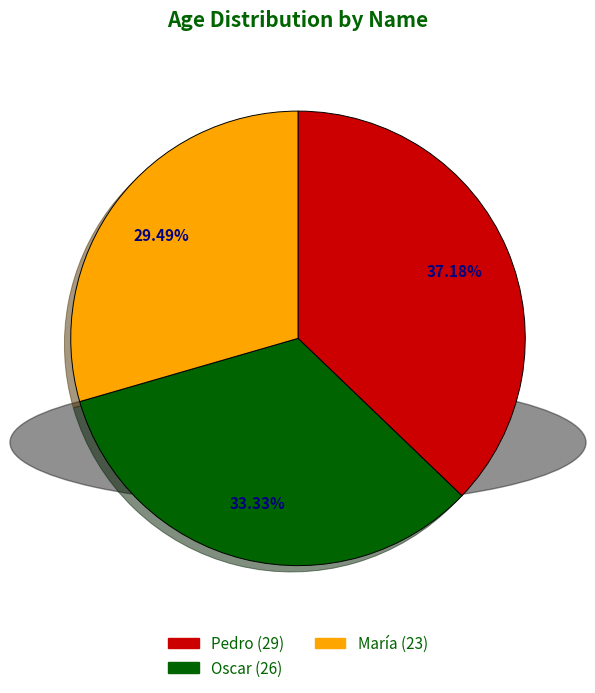

The Pedro slice represents 27% of the pie. True or false?

False